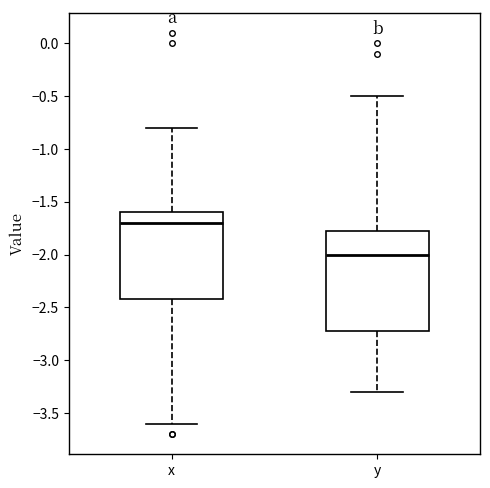

Comparing the boxes themselves (not the whiskers), which one is the tallest?

y